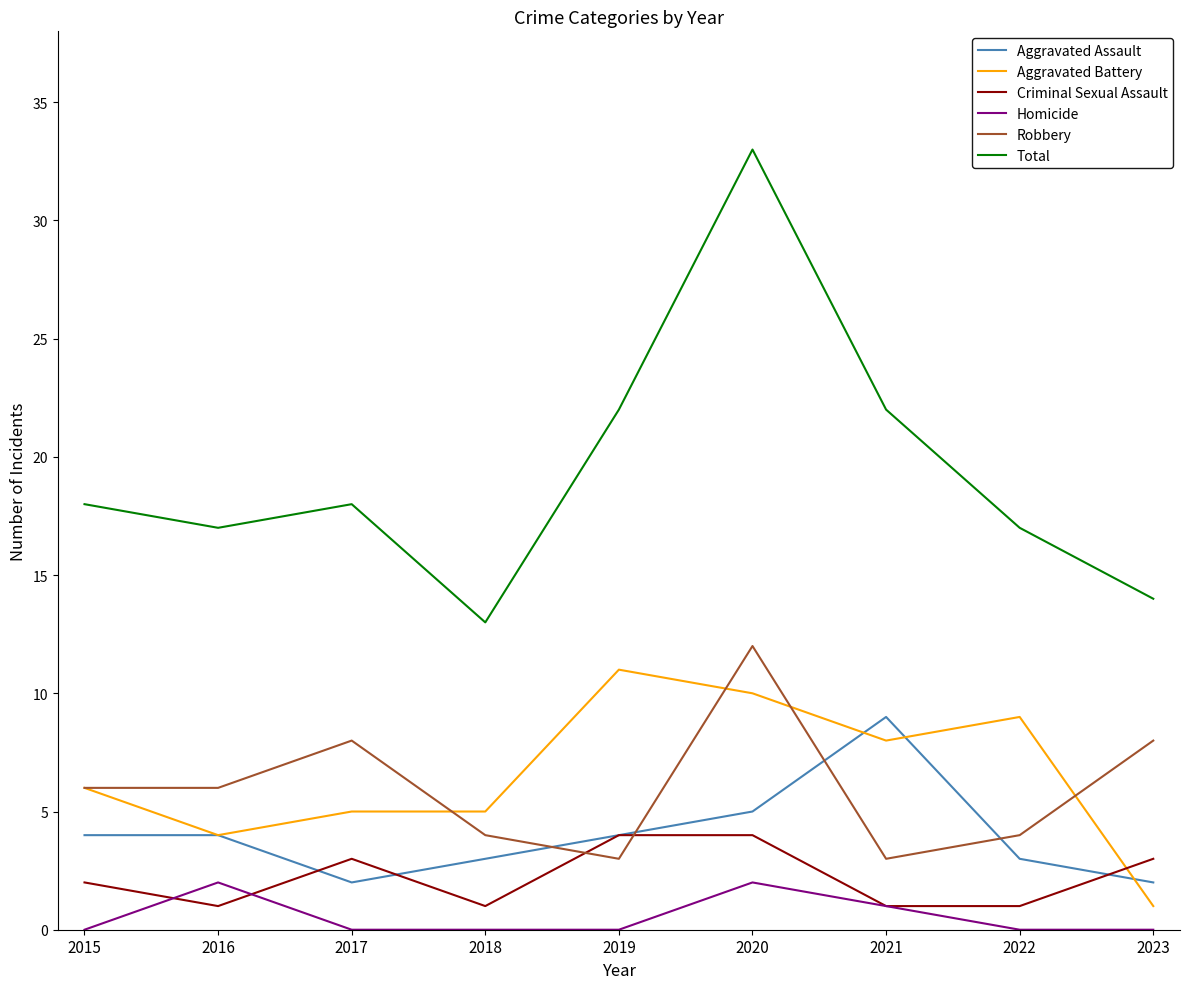

What is the sum of the Robbery values at 2019 and 2023?

11